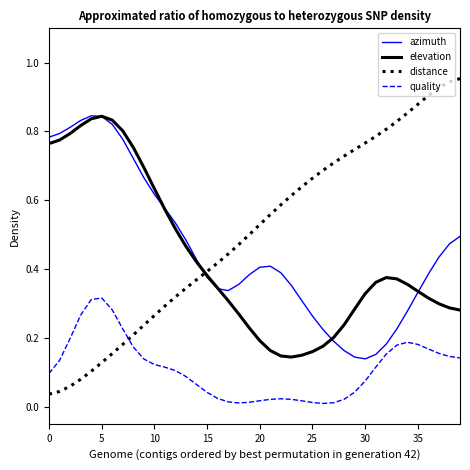

Which series has the largest total across all categories?

distance